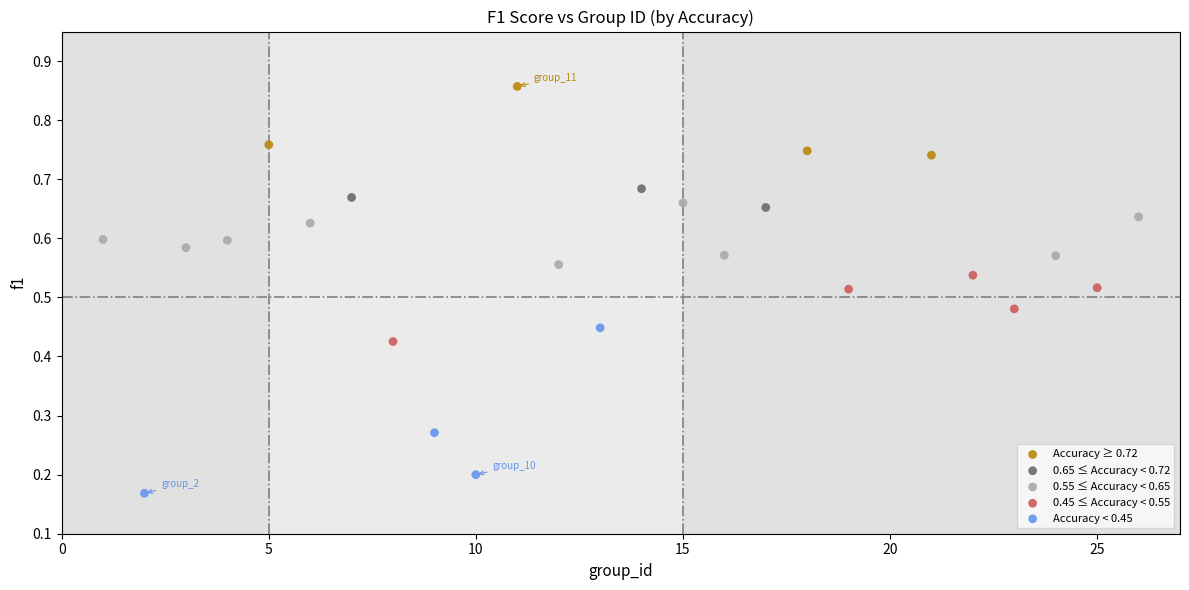

Which series has the largest Y range (max minus min)?

Accuracy < 0.45